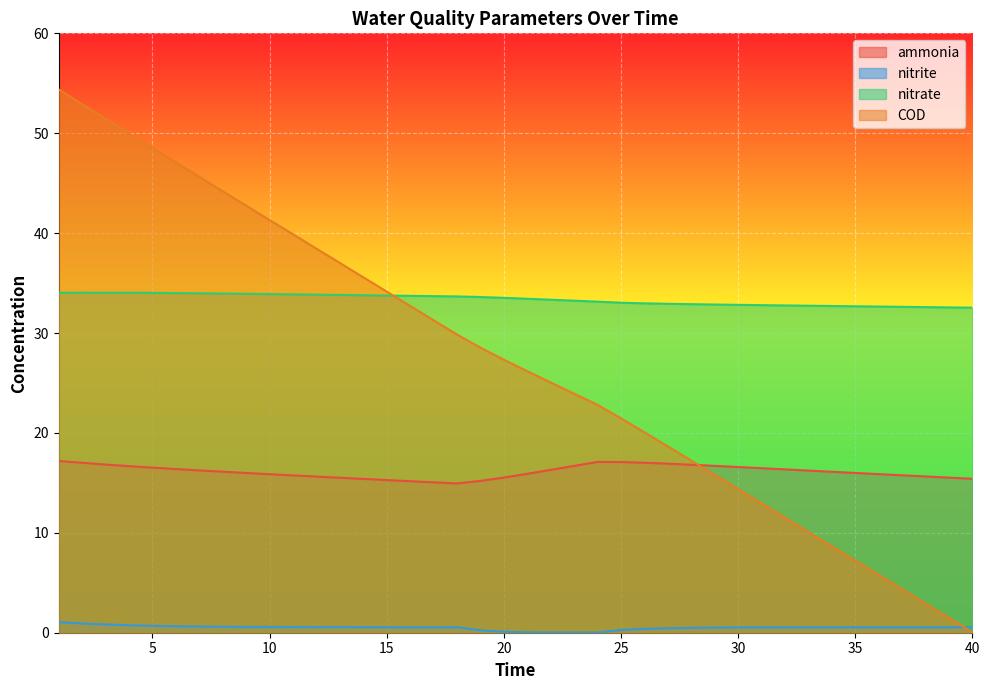

What is the value of the ammonia point at the 35th from the left?

16.0